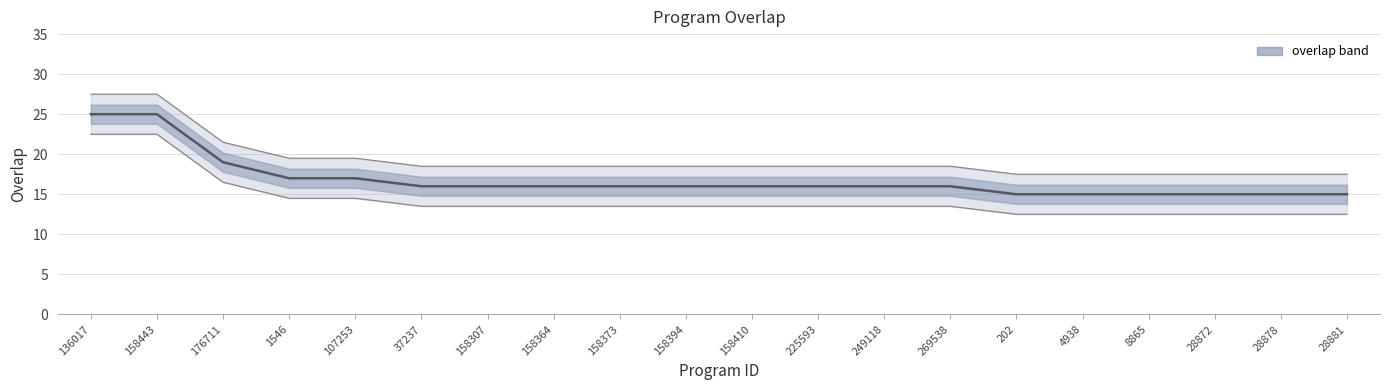

How many values are between 15 and 17?

17